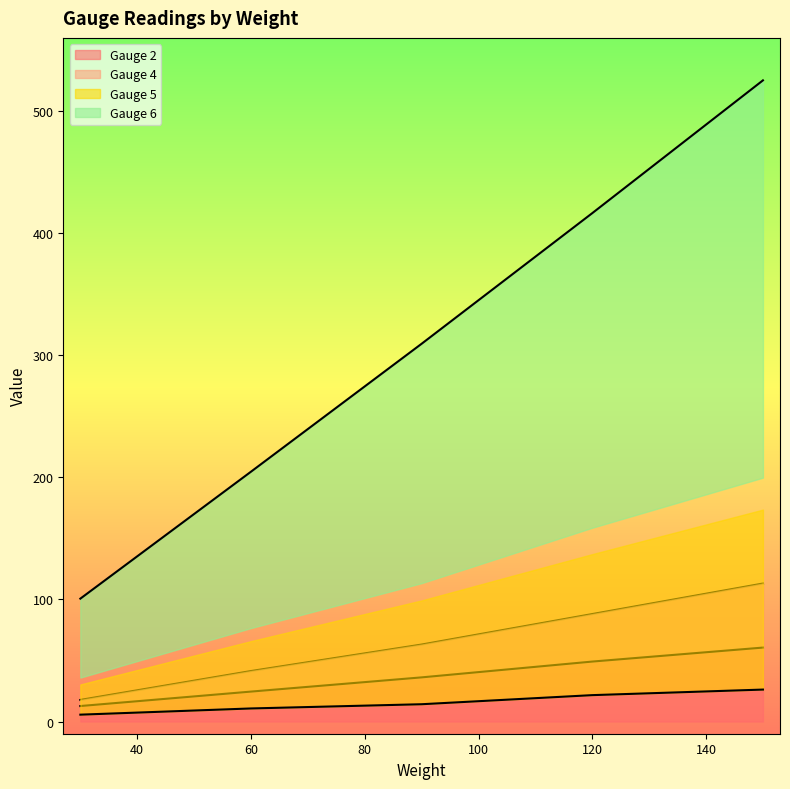

Which series has the widest spread of values?

Gauge 6